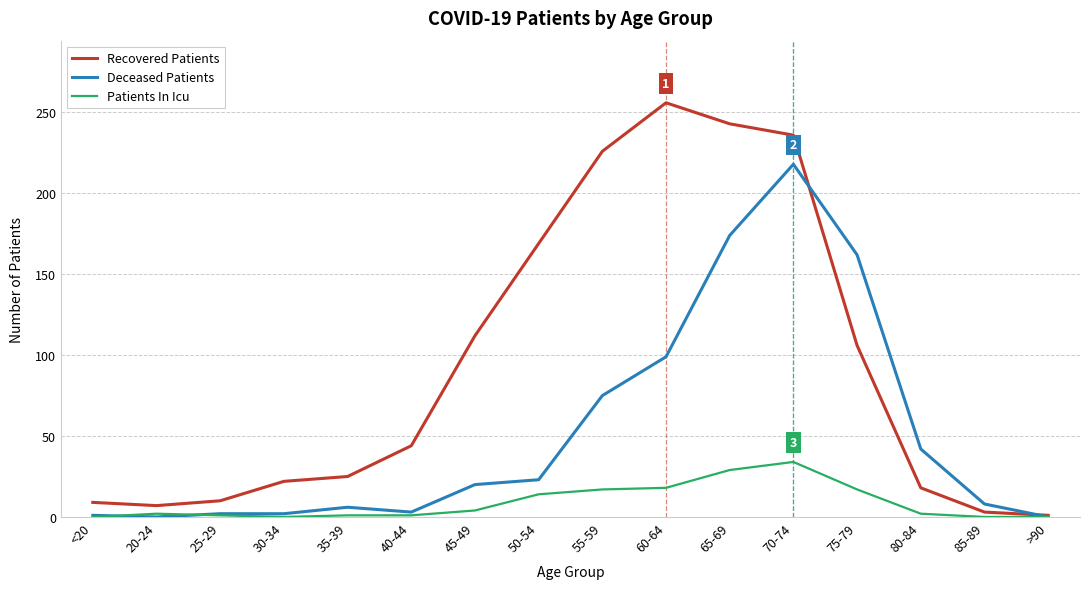

Which series has the largest total across all categories?

Recovered Patients